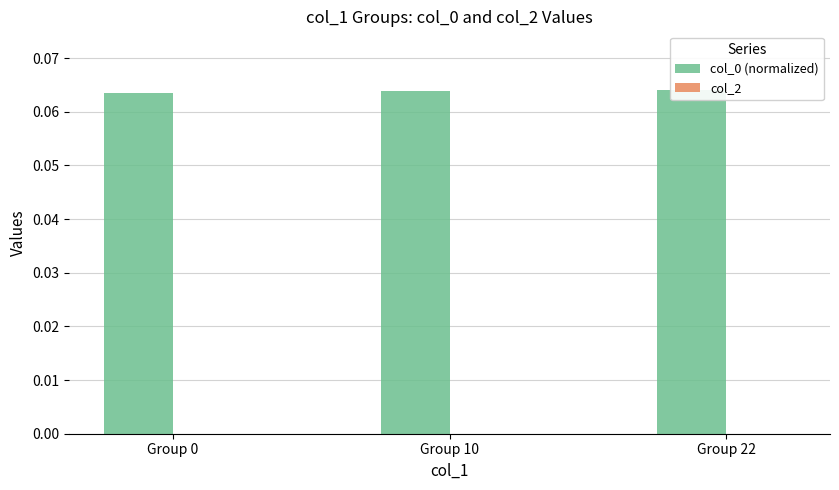

How many distinct data groups are displayed?

2